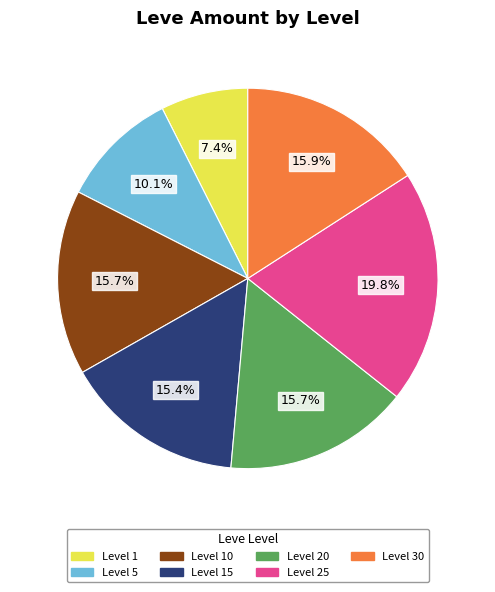

Is there any slice that represents more than half of the pie?

No